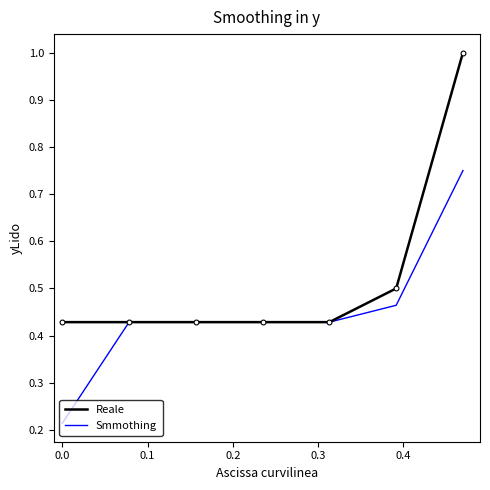

Which series has the largest total across all categories?

Reale